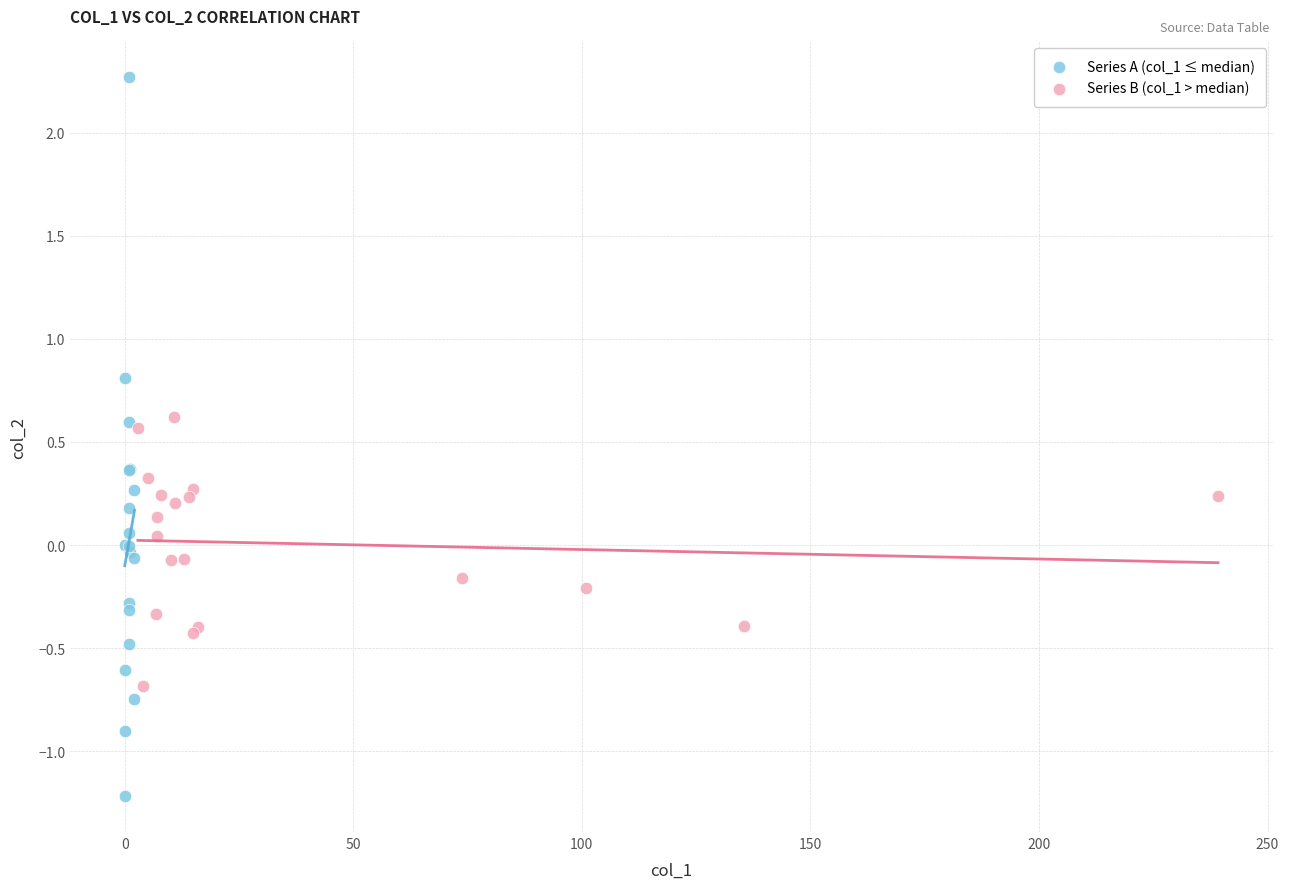

Which series contains the lowest Y value?

Series A (col_1 ≤ median)